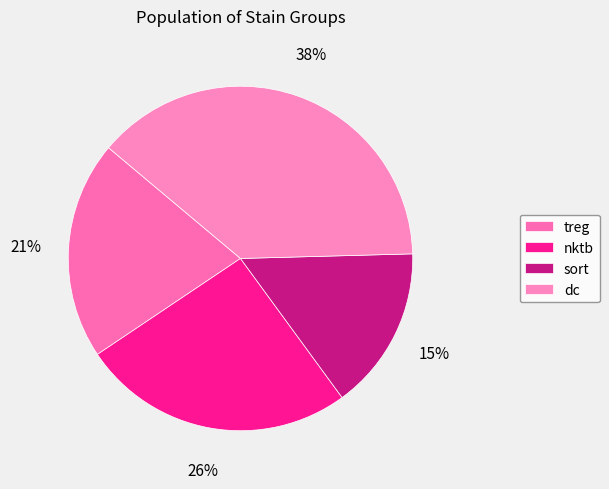

Combined, do sort and dc account for over 50%?

Yes